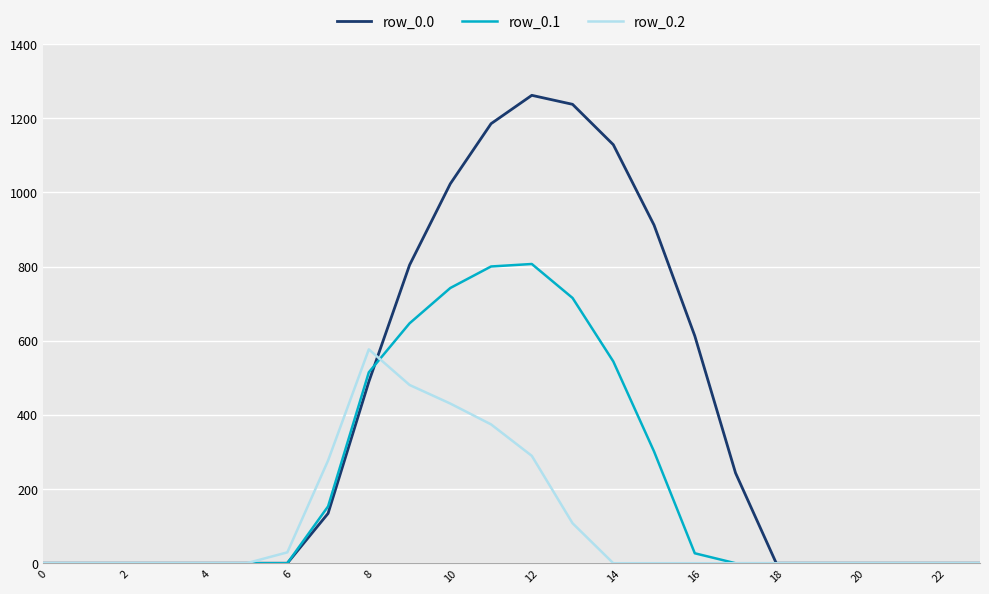

Which series has the largest range (max minus min)?

row_0.0